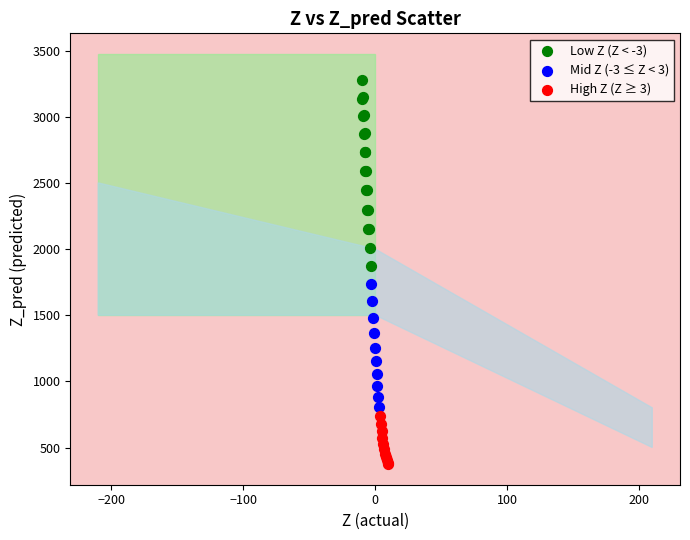

Which series contains the highest Y value?

Low Z (Z < -3)